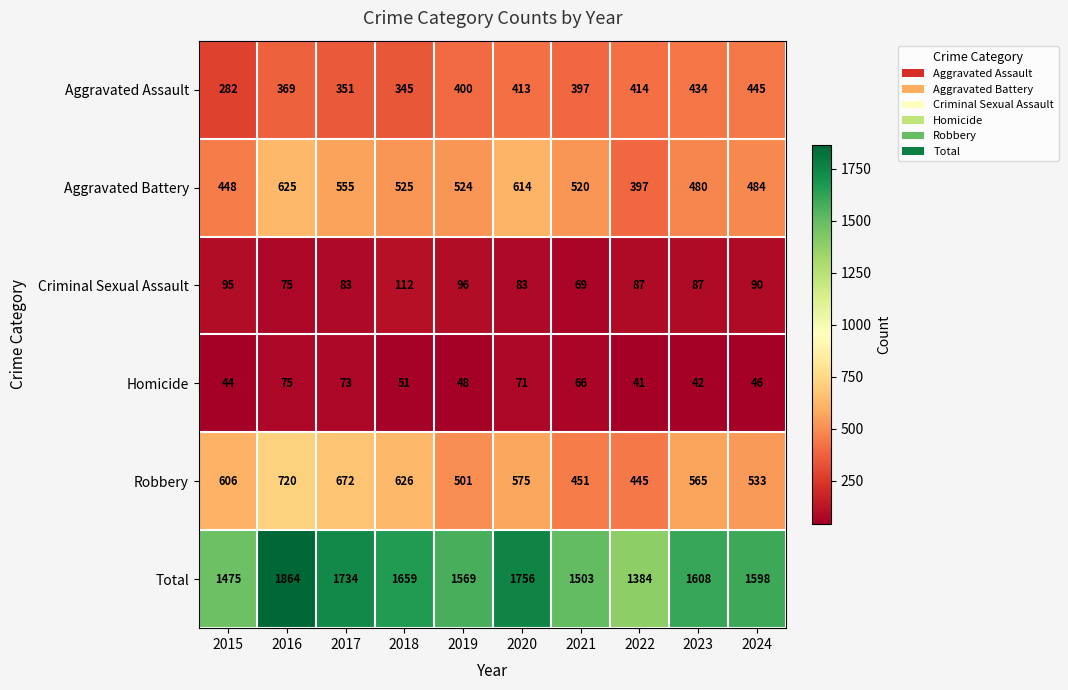

Between 2016 and 2019, which series saw the biggest shift?

Total